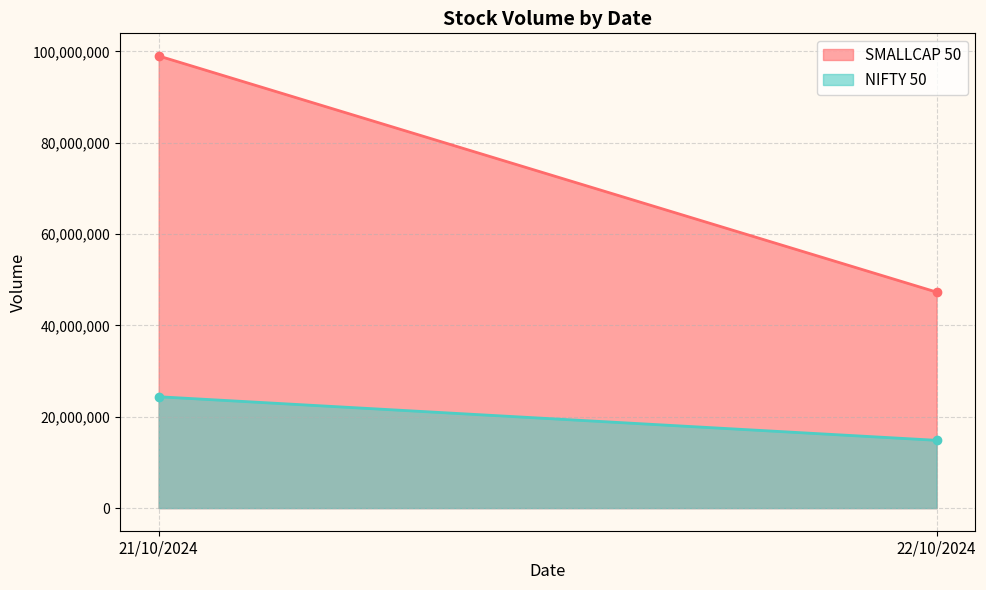

What is the sum of the NIFTY 50 values at 21/10/2024 and 22/10/2024?

39223450